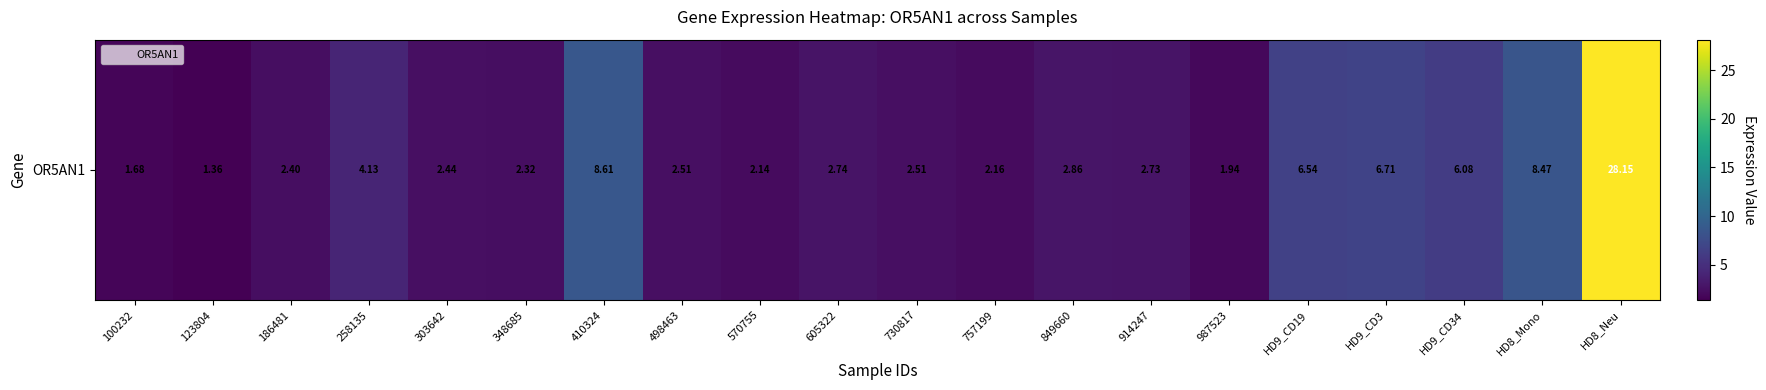

Approximately how many times larger is the value at 570755 compared to 730817?

0.9